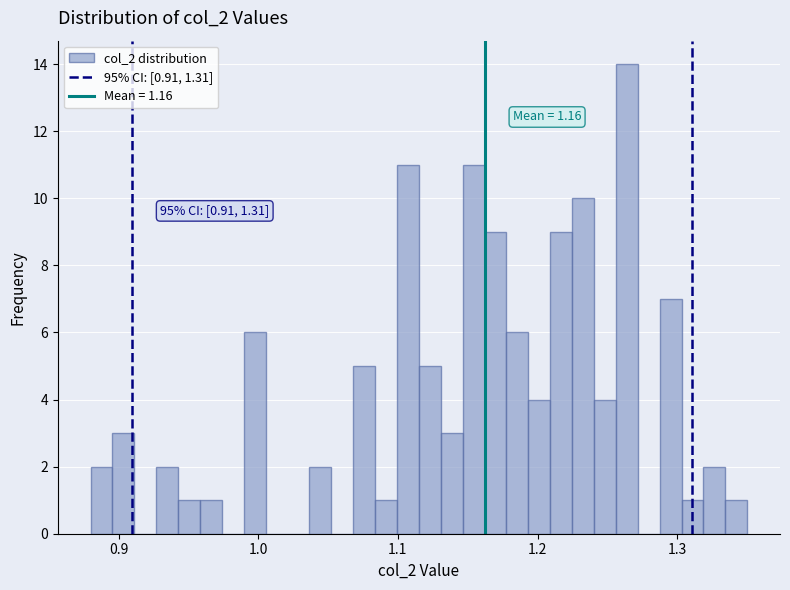

Around what value on the x-axis is the tallest bar? Give the approximate position of its centre, as read against the axis.

1.26